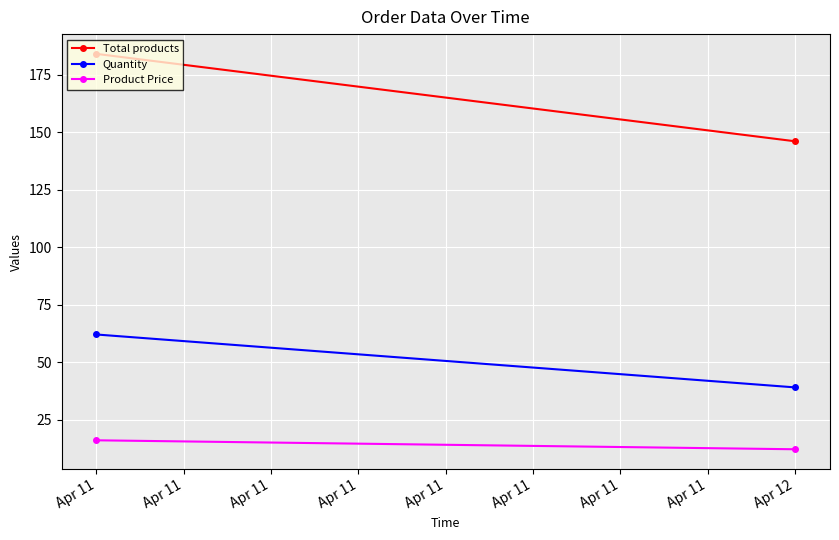

True or false: Quantity has a value of 15.4 at Apr 12.

False